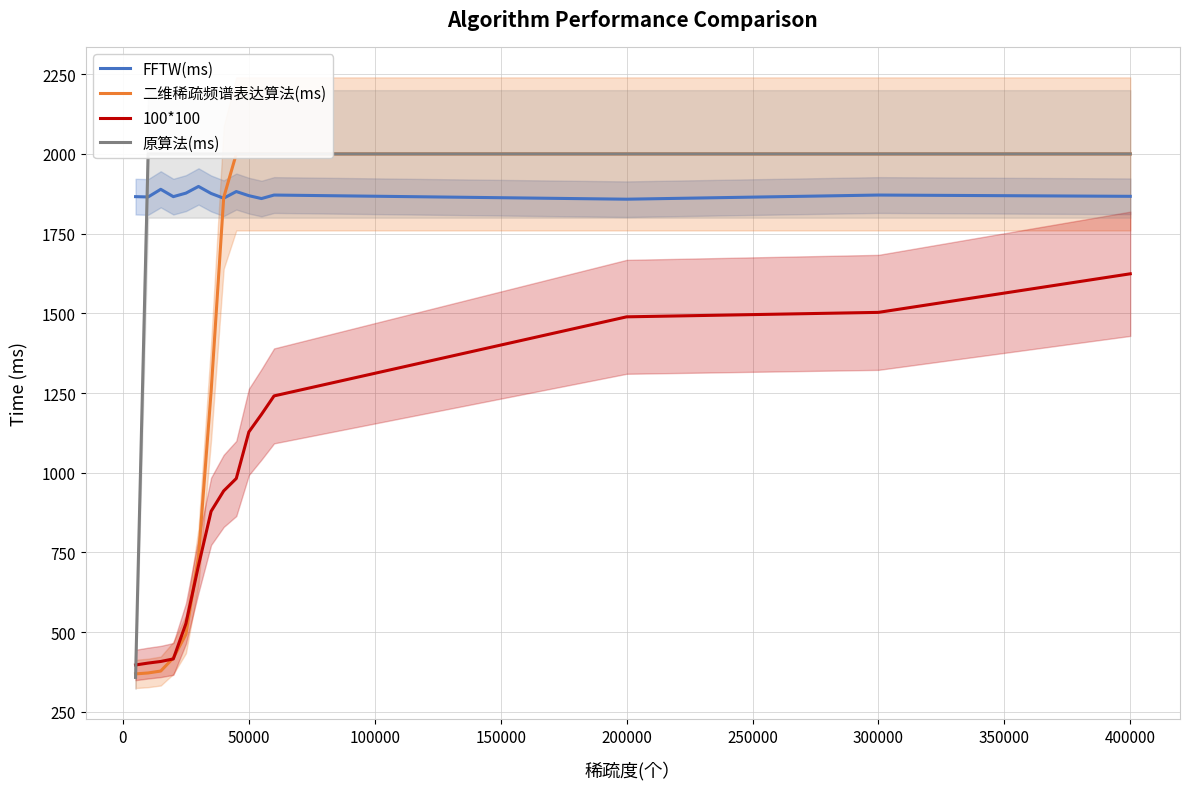

At which label does 100*100 reach its peak?

400000